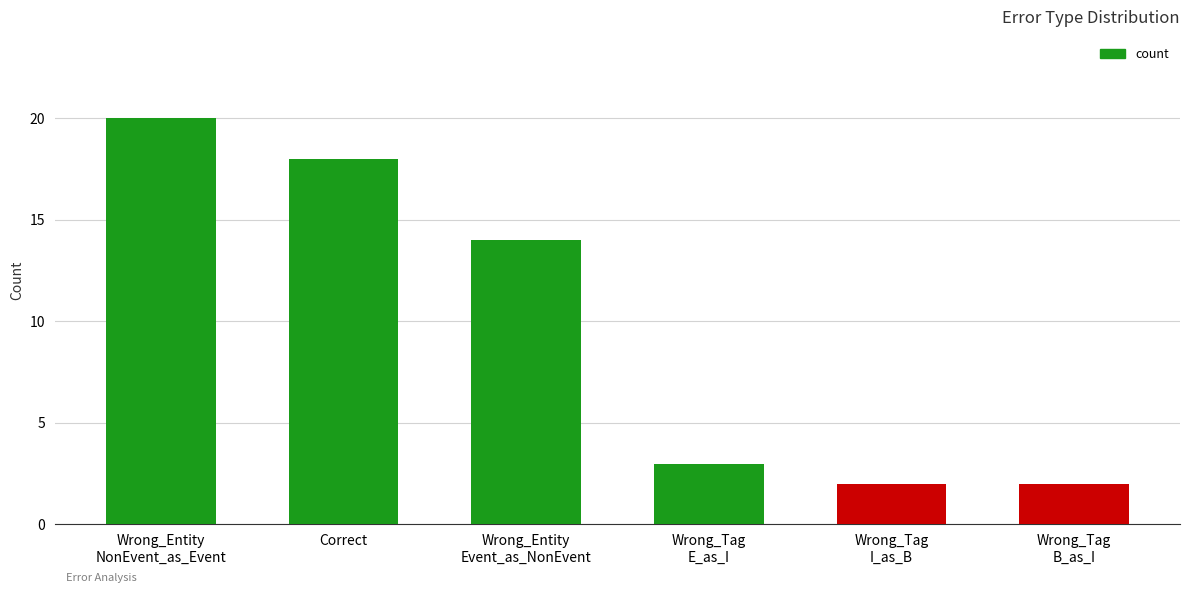

Reading left to right, what are all the values shown in this chart?

Wrong_Entity
NonEvent_as_Event=20	Correct=18	Wrong_Entity
Event_as_NonEvent=14	Wrong_Tag
E_as_I=3	Wrong_Tag
I_as_B=2	Wrong_Tag
B_as_I=2